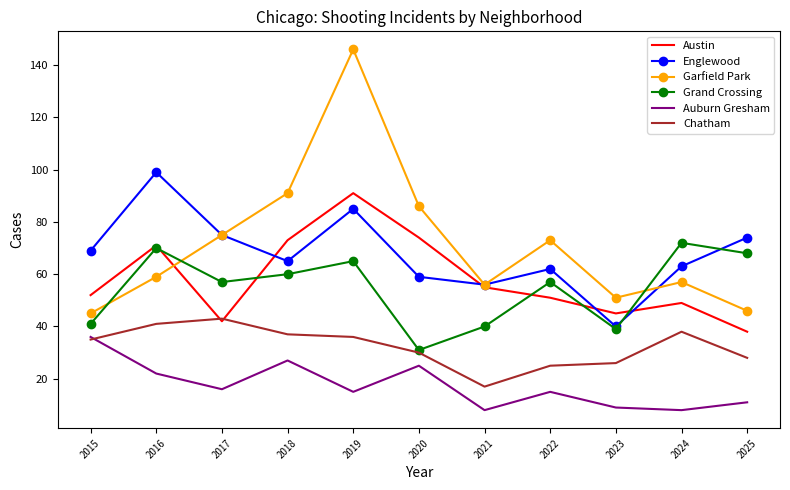

What is the difference between the maximum and minimum values in the Auburn Gresham series?

28